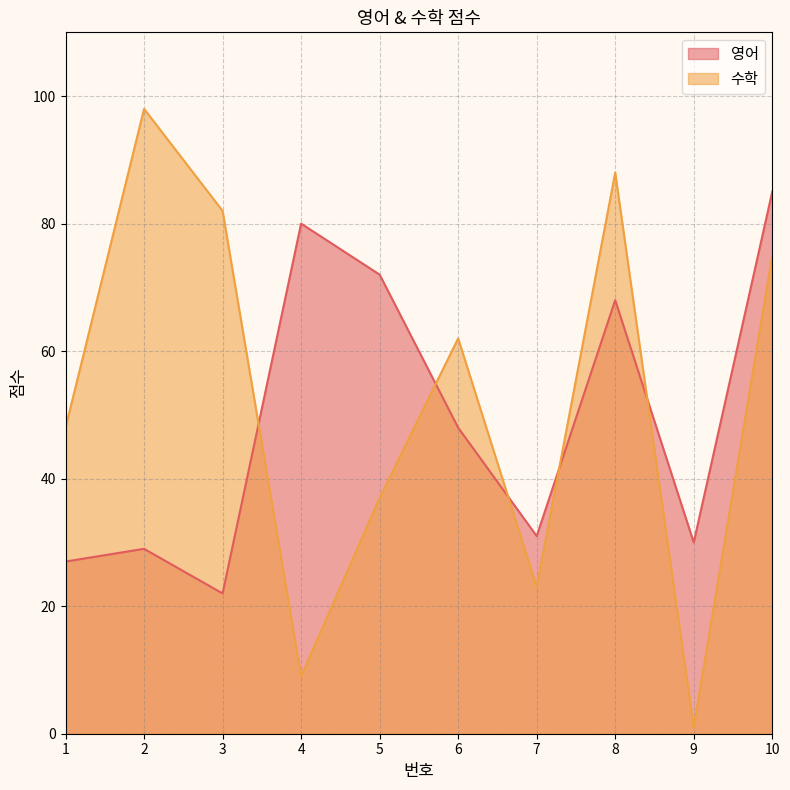

At which label does 영어 reach its minimum?

3